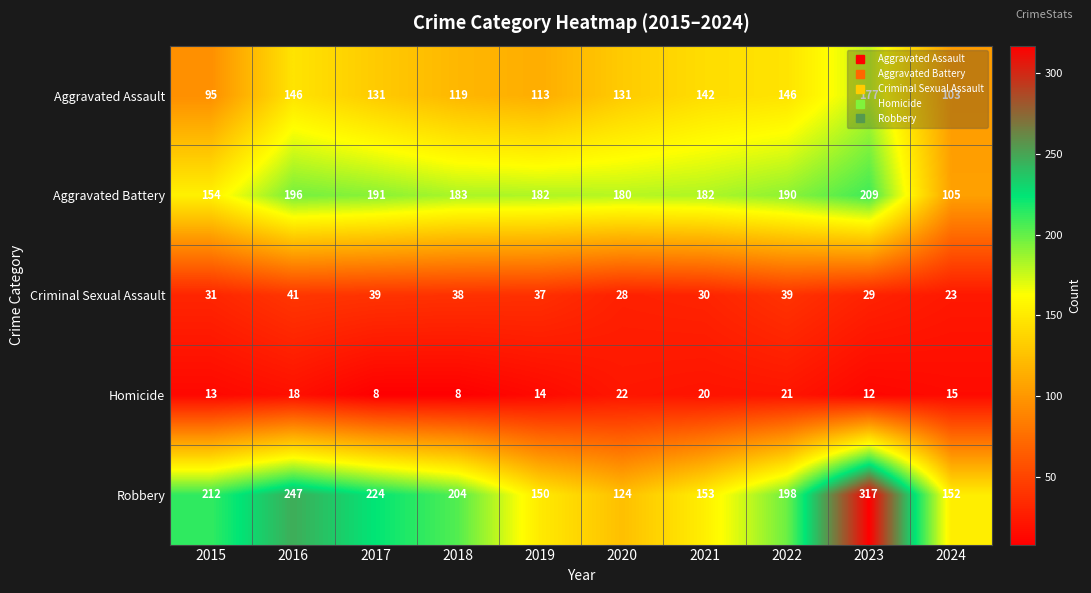

Which series has the largest total across all categories?

Robbery